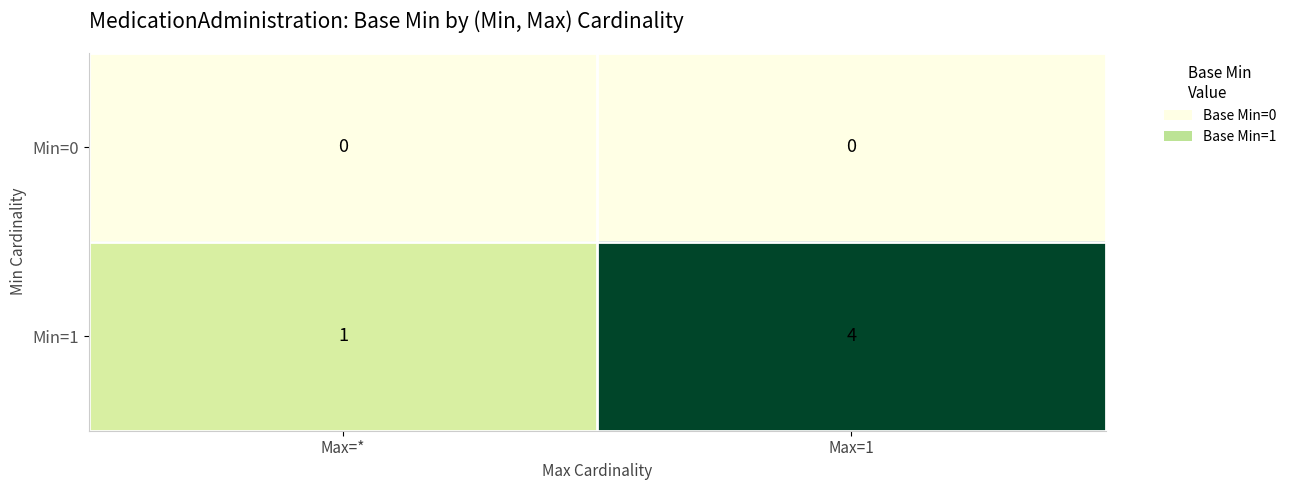

Where is Min=1 nearest to the value 2?

Max=*